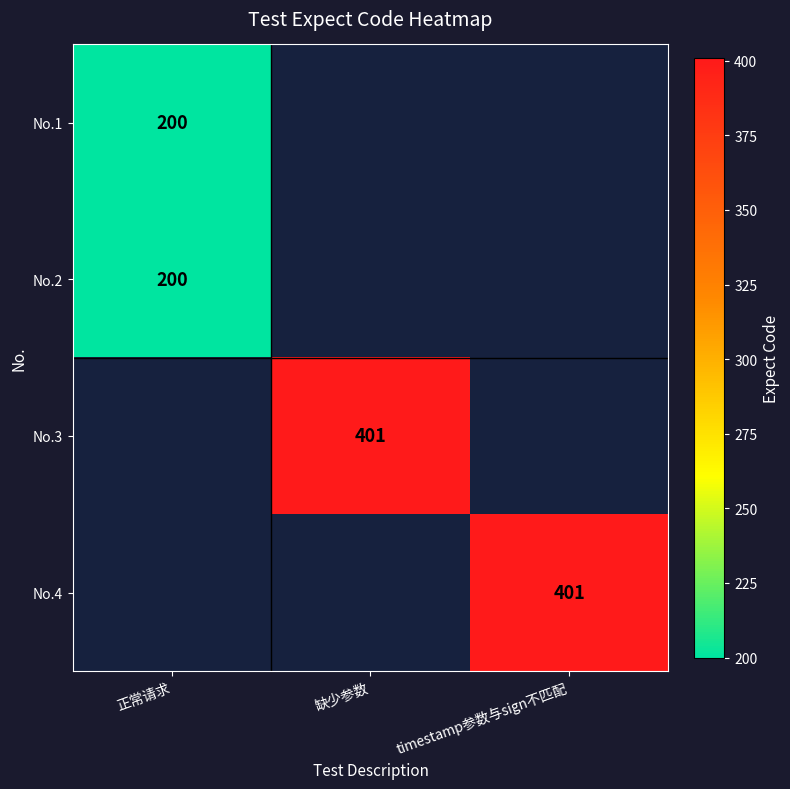

Which has a higher value, 缺少参数 or timestamp参数与sign不匹配?

timestamp参数与sign不匹配